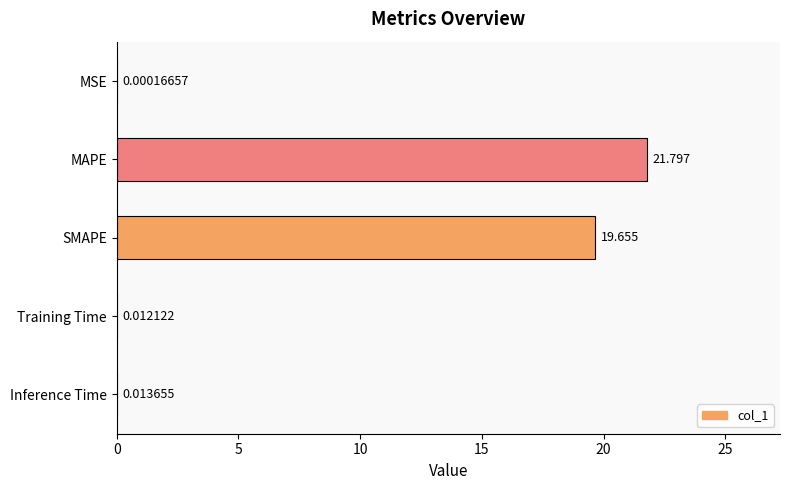

Between Training Time and Inference Time, which is larger?

Inference Time